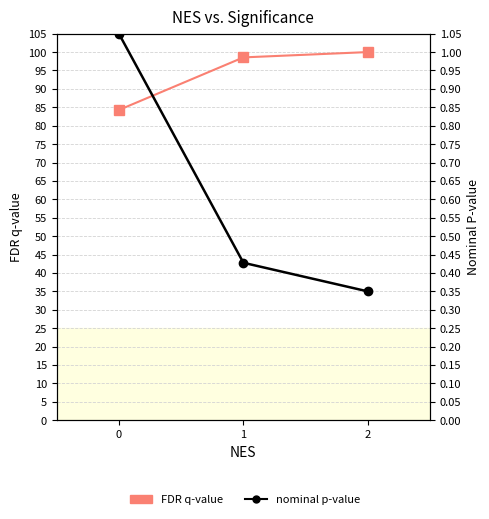

What is the minimum value shown in the chart?

0.3